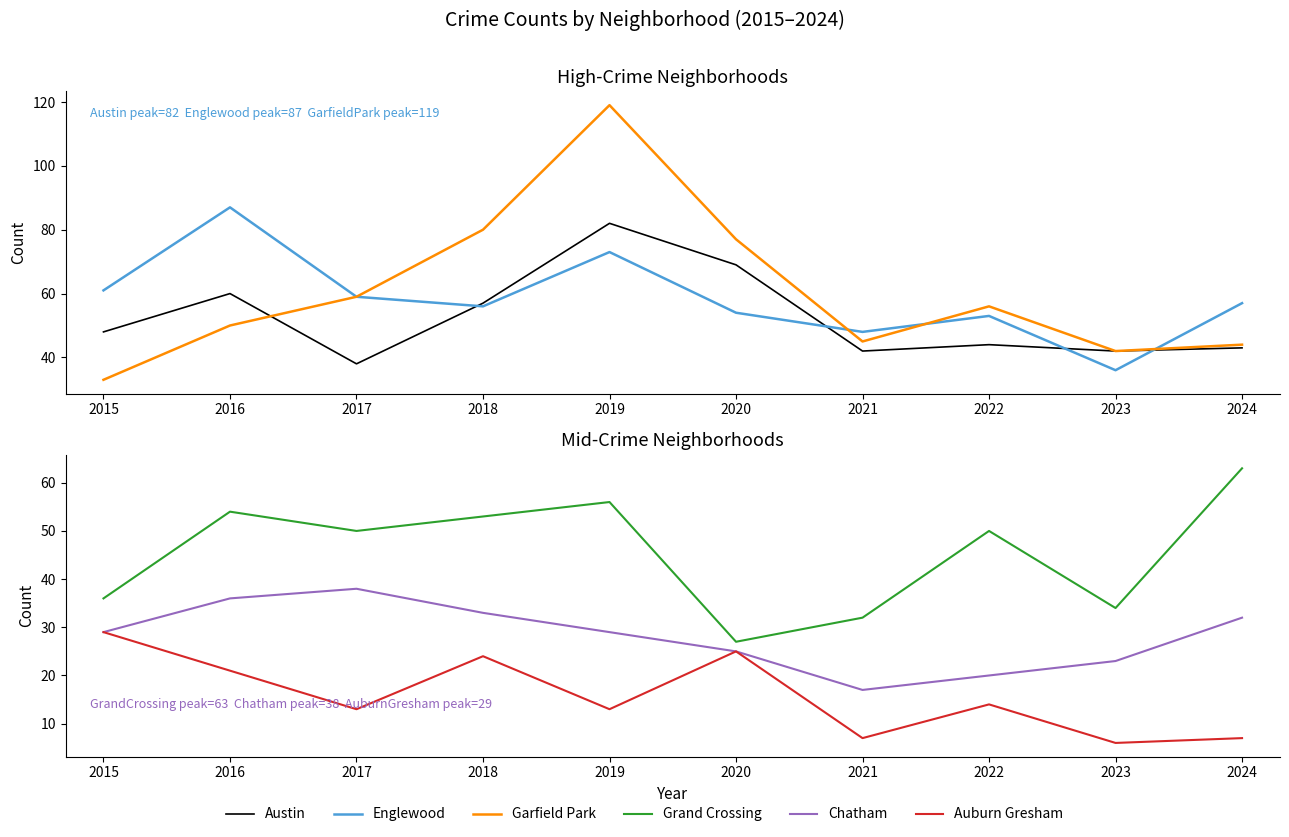

Reading left to right, list all the values displayed in this chart.

Austin: 2015=48	2016=60	2017=38	2018=57	2019=82	2020=69	2021=42	2022=44	2023=42	2024=43
Englewood: 2015=61	2016=87	2017=59	2018=56	2019=73	2020=54	2021=48	2022=53	2023=36	2024=57
Garfield Park: 2015=33	2016=50	2017=59	2018=80	2019=119	2020=77	2021=45	2022=56	2023=42	2024=44
Grand Crossing: 2015=36	2016=54	2017=50	2018=53	2019=56	2020=27	2021=32	2022=50	2023=34	2024=63
Chatham: 2015=29	2016=36	2017=38	2018=33	2019=29	2020=25	2021=17	2022=20	2023=23	2024=32
Auburn Gresham: 2015=29	2016=21	2017=13	2018=24	2019=13	2020=25	2021=7	2022=14	2023=6	2024=7